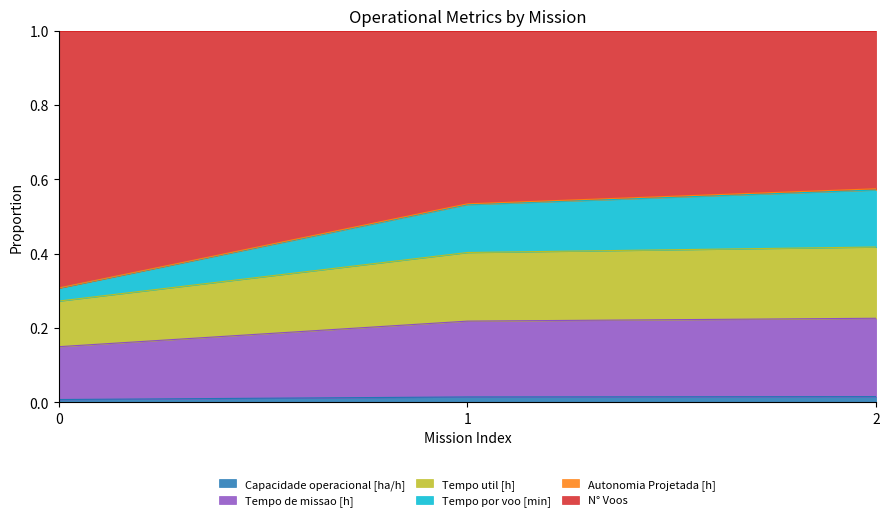

At how many categories does at least one series exceed 0?

3